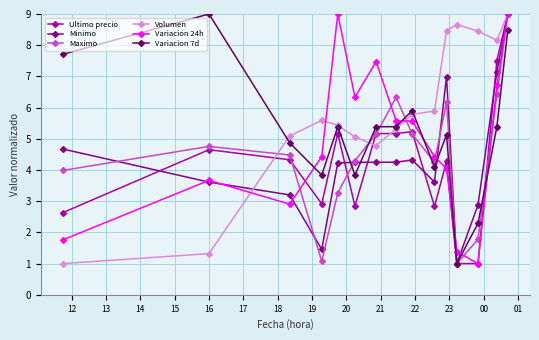

What is the value of the Maximo point at the 12th from the left?

1.0